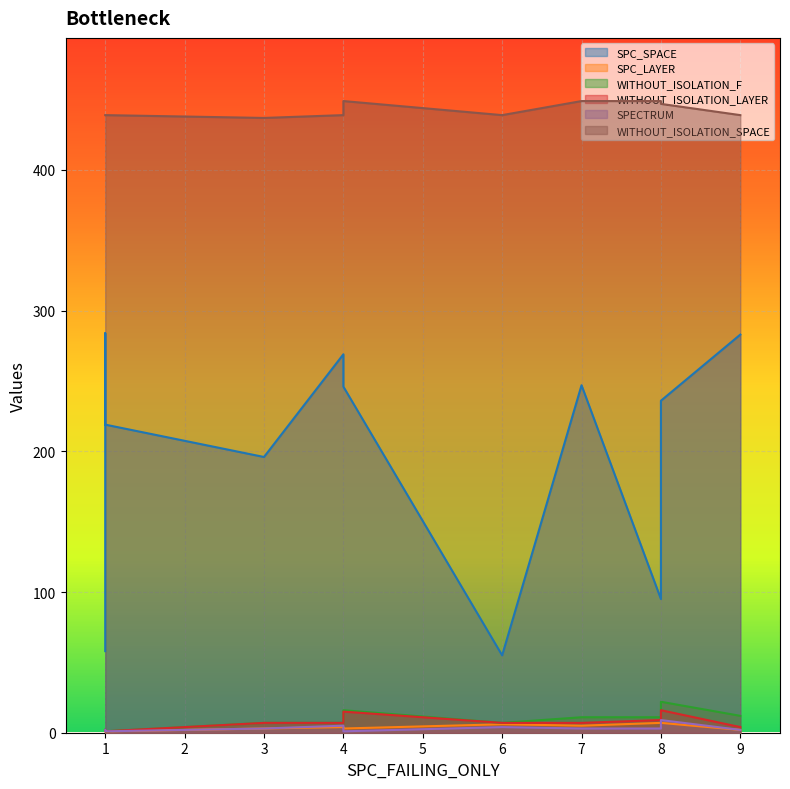

What is the maximum value for WITHOUT_ISOLATION_LAYER?

16